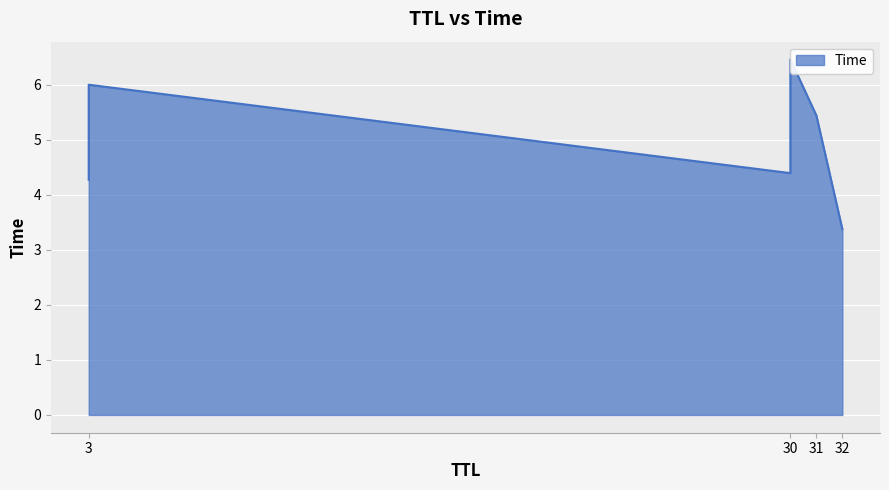

What is the difference between the values at 3 and 30?

0.1